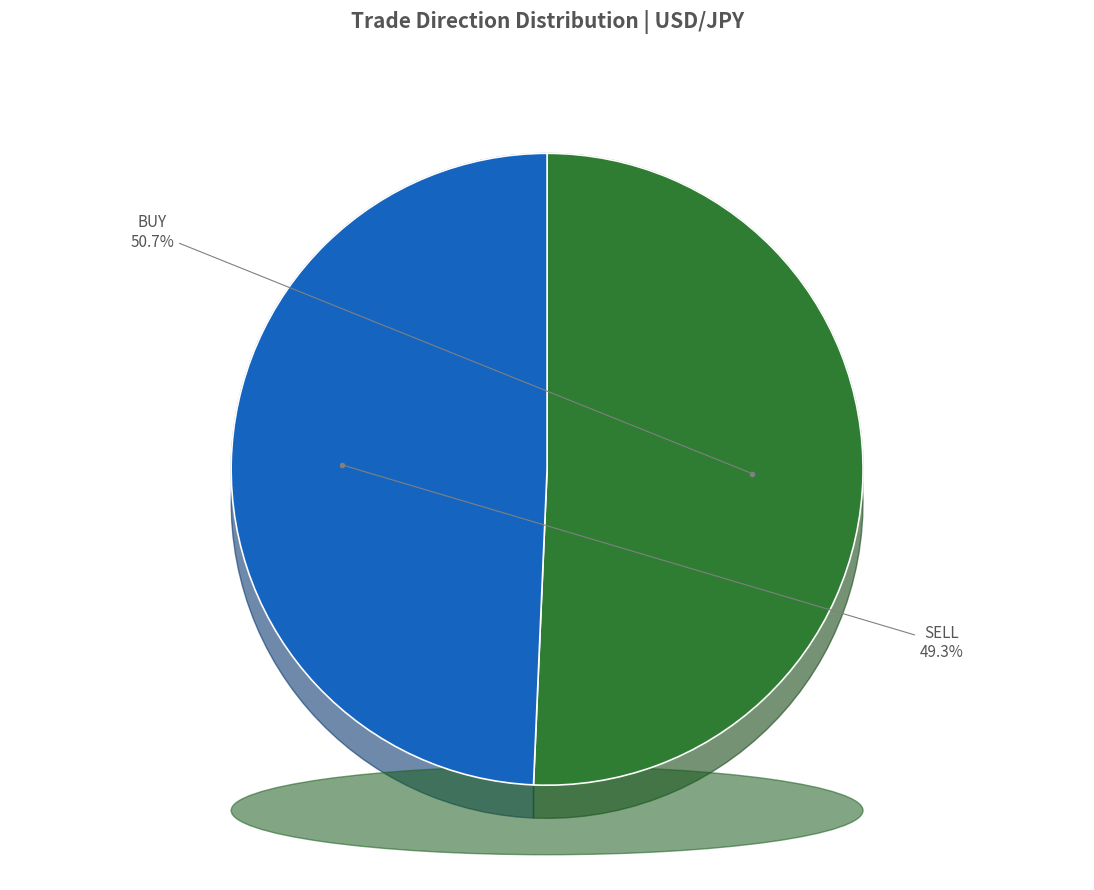

Combined, do BUY and SELL account for over 50%?

Yes